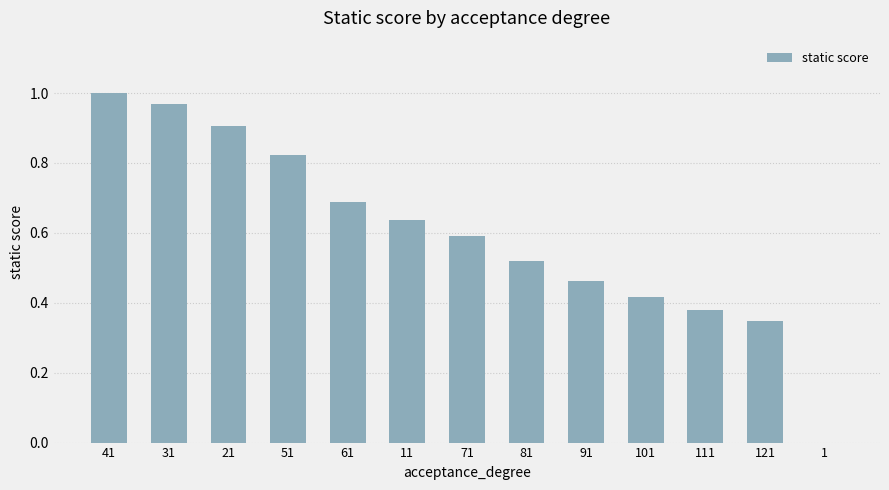

What is the change in value from 41 to 121?

-0.7